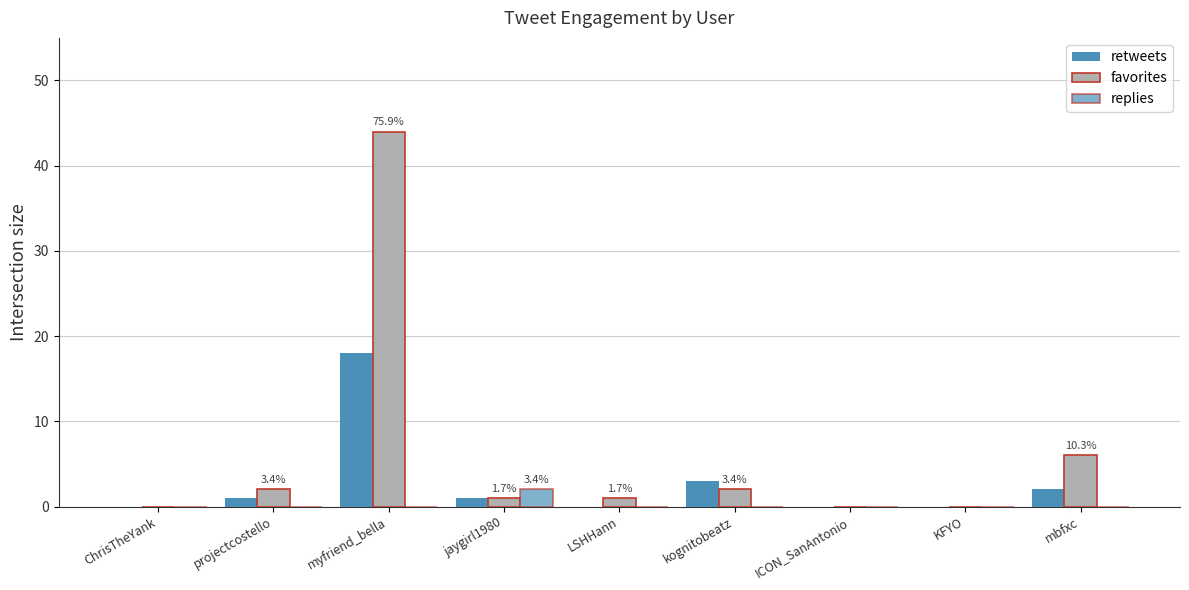

Reading left to right, what are all the values shown in this chart?

retweets: ChrisTheYank=0	projectcostello=1	myfriend_bella=18	jaygirl1980=1	LSHHann=0	kognitobeatz=3	ICON_SanAntonio=0	KFYO=0	mbfxc=2
favorites: ChrisTheYank=0	projectcostello=2	myfriend_bella=44	jaygirl1980=1	LSHHann=1	kognitobeatz=2	ICON_SanAntonio=0	KFYO=0	mbfxc=6
replies: ChrisTheYank=0	projectcostello=0	myfriend_bella=0	jaygirl1980=2	LSHHann=0	kognitobeatz=0	ICON_SanAntonio=0	KFYO=0	mbfxc=0